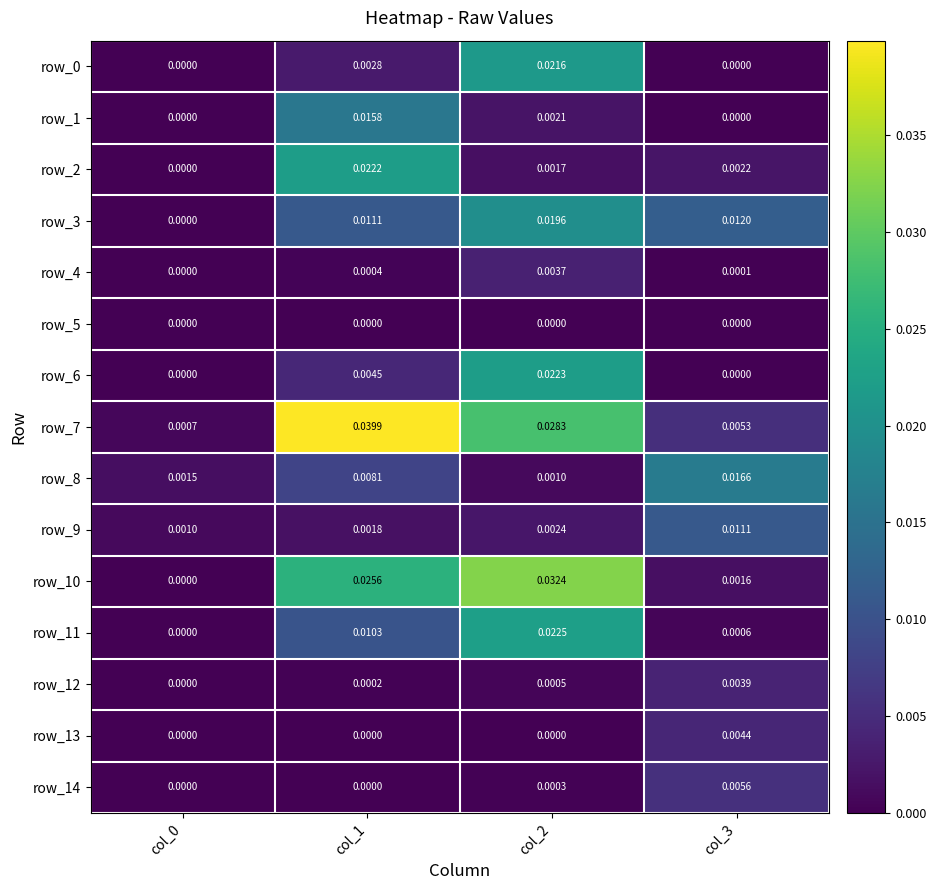

How many distinct data groups are displayed?

15